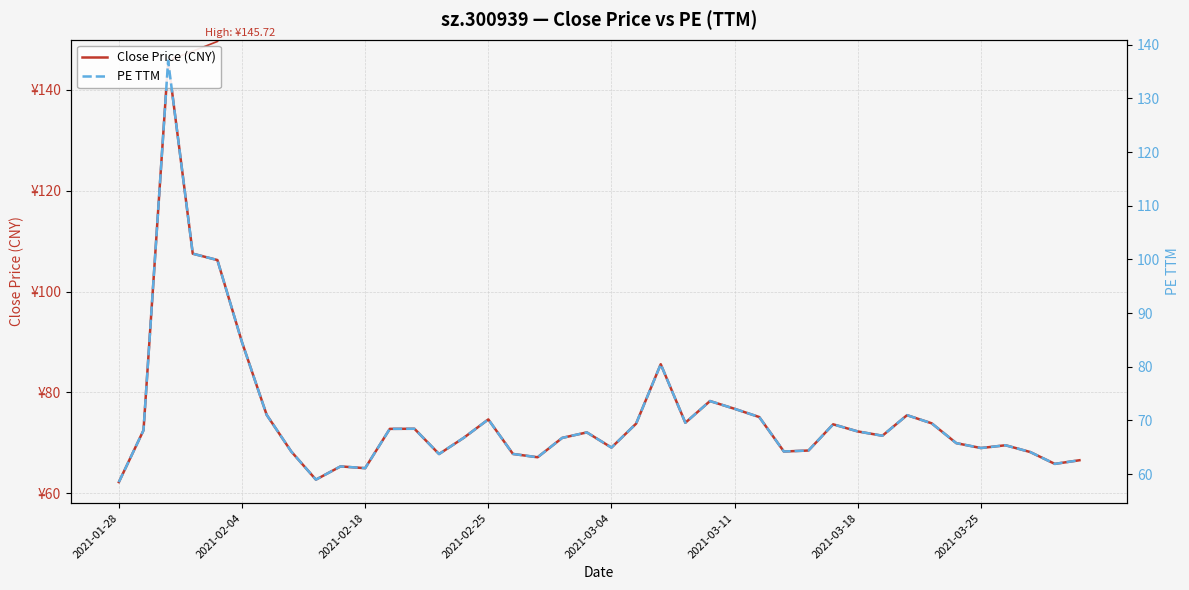

At which category does PE TTM reach its first local valley?

8